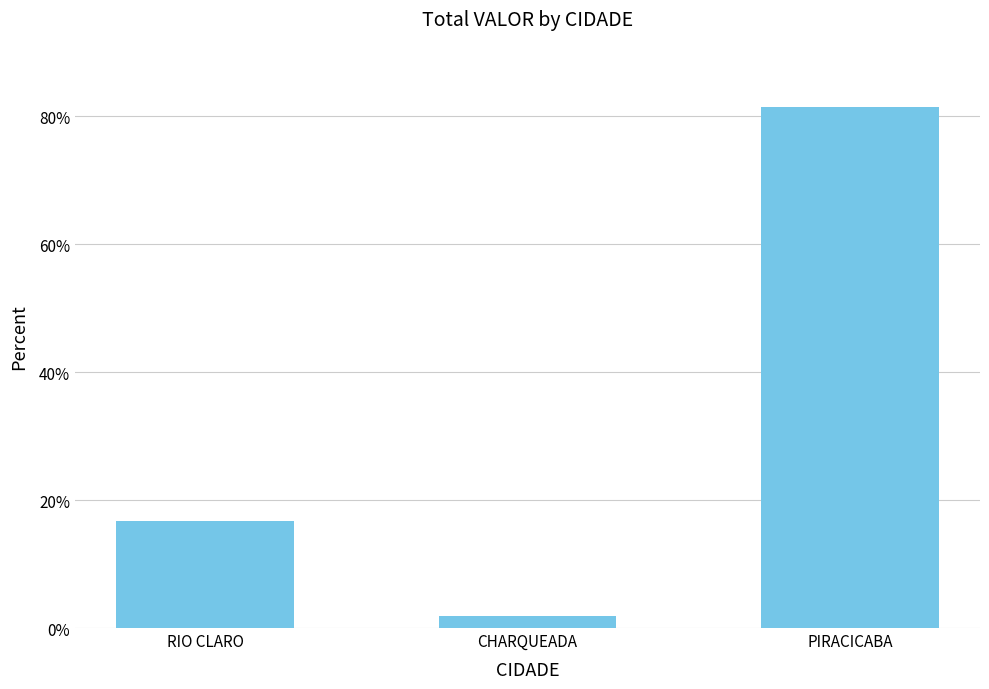

Reading left to right, extract all data points from this chart.

16.7	1.9	81.4